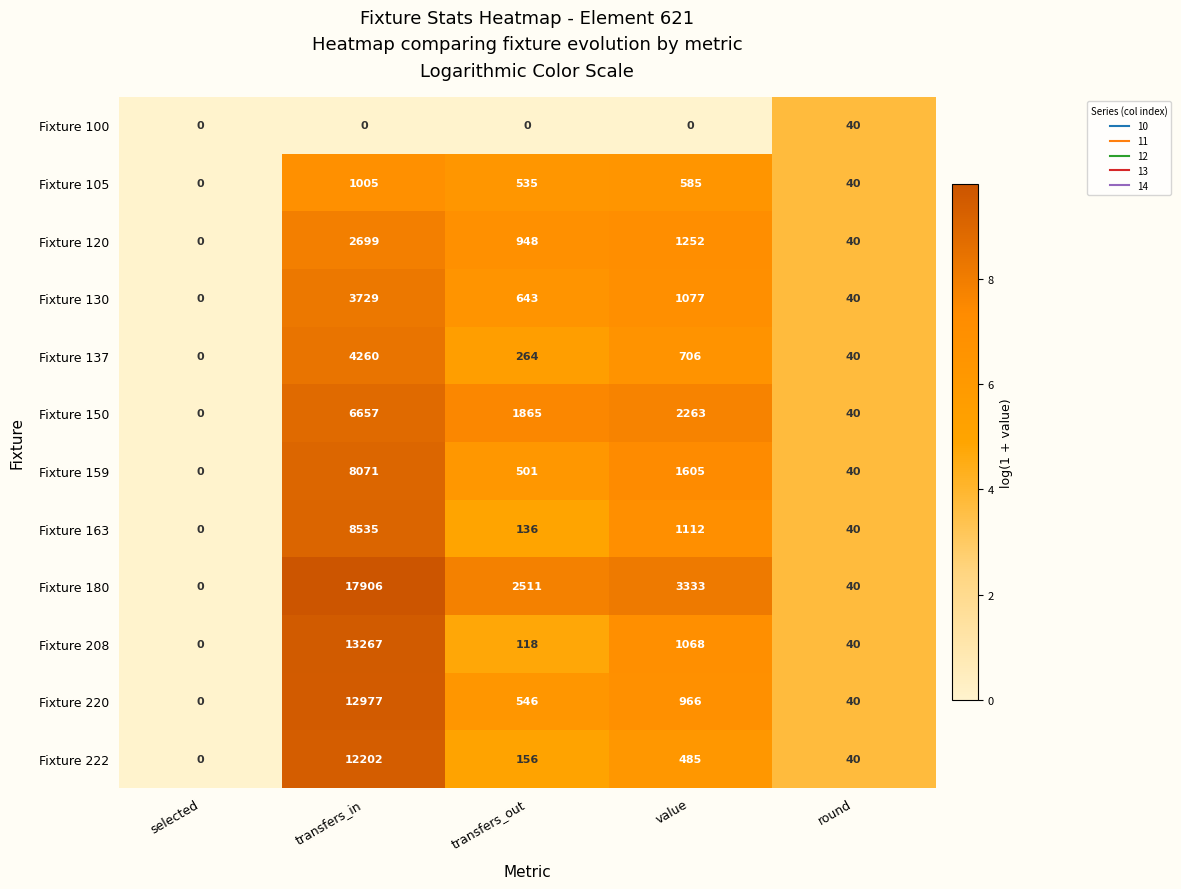

How many values in Fixture 208 are above zero?

4